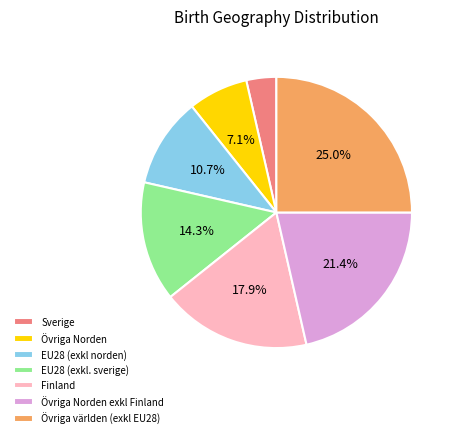

To the nearest percent, what is the combined percentage of Finland and Övriga Norden exkl Finland?

39%